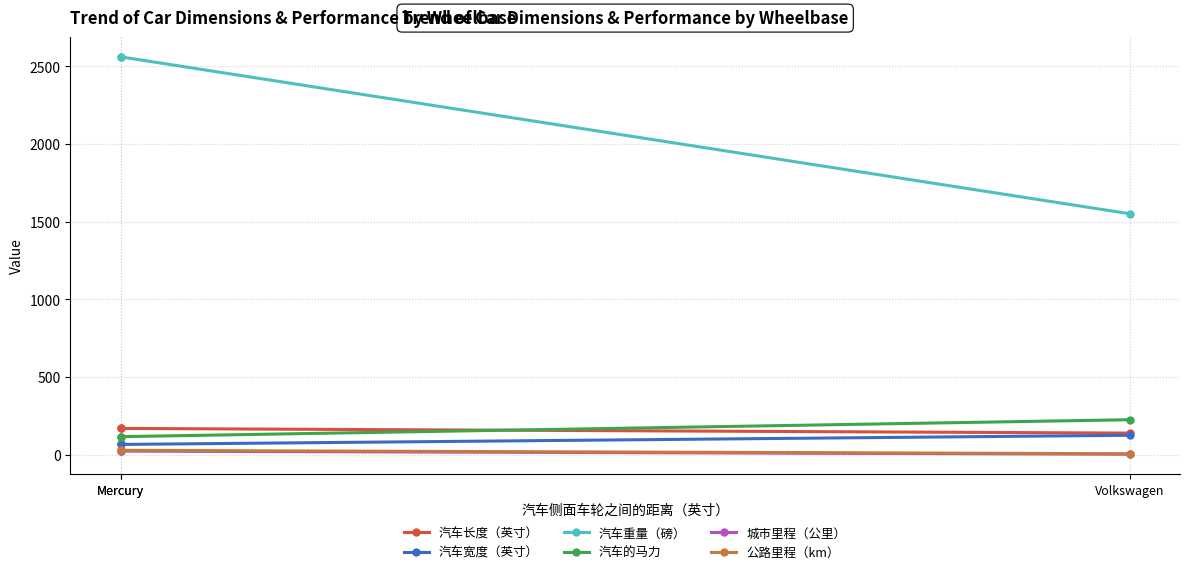

Which label corresponds to the largest value in the chart?

Mercury